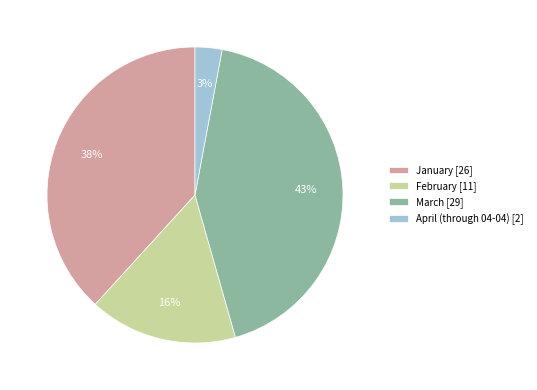

To the nearest percent, what portion does April (through 04-04) represent?

3%